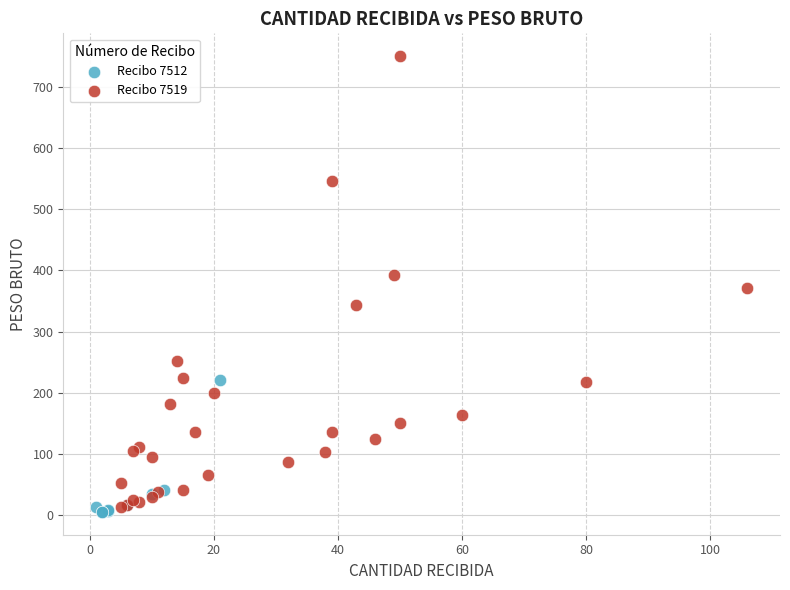

Which series contains the highest Y value?

Recibo 7519